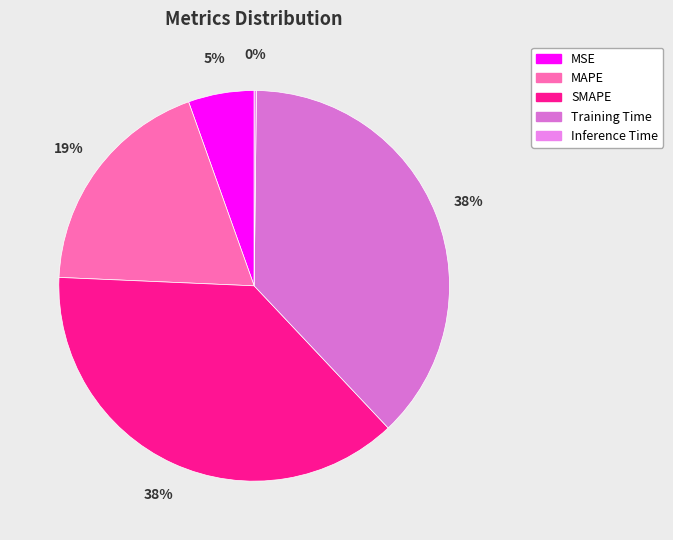

Is there any slice that represents more than half of the pie?

No